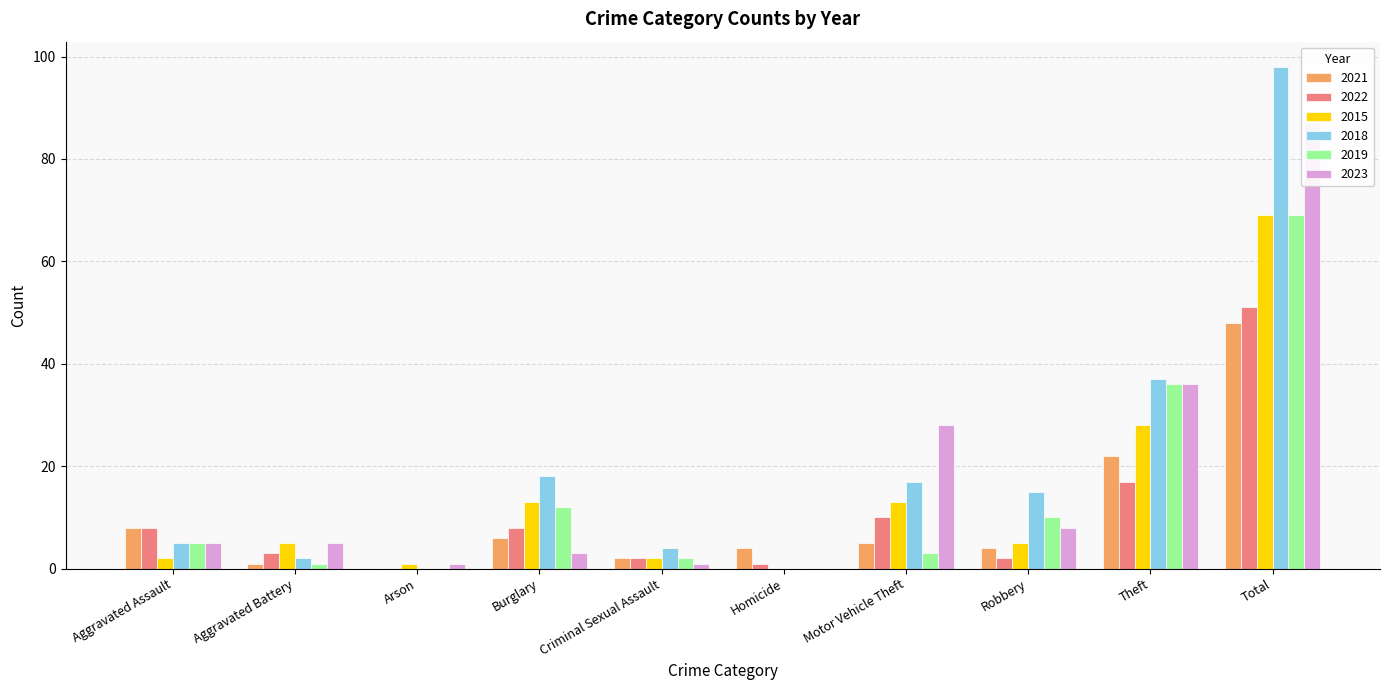

What is the label of the 9th bar from the left?

Theft